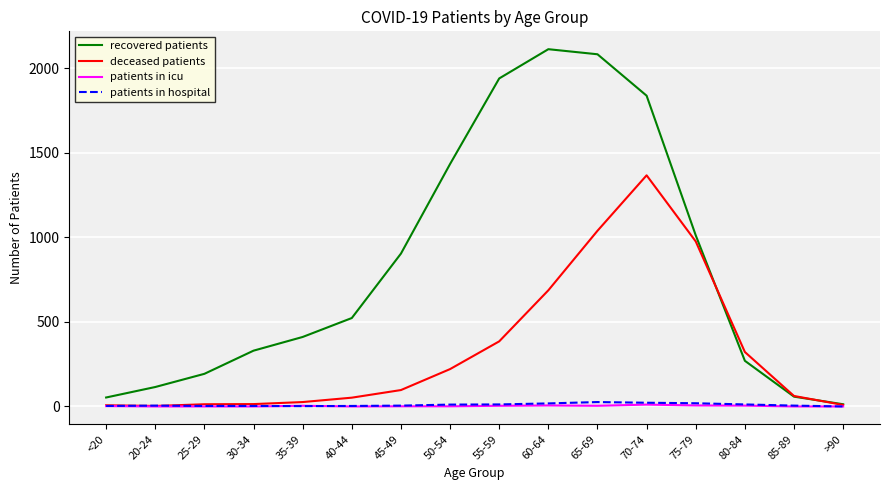

Which series has the largest total across all categories?

recovered patients